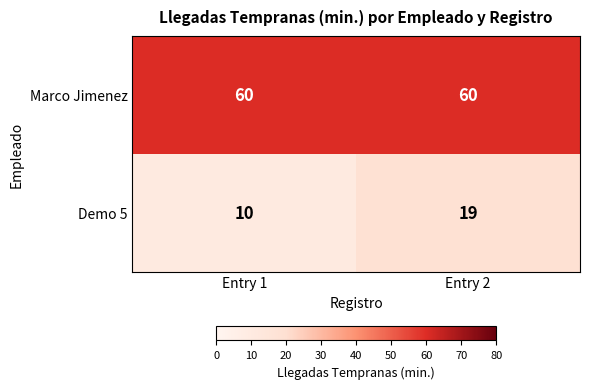

What is the minimum value shown in the chart?

10